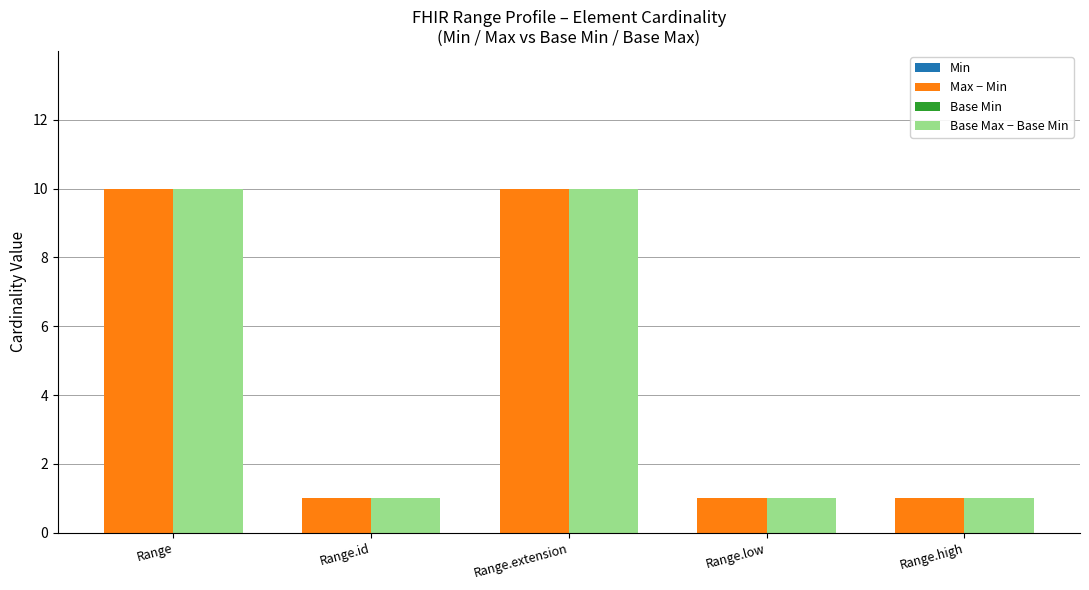

What is the label of the 2nd bar from the left?

Range.id